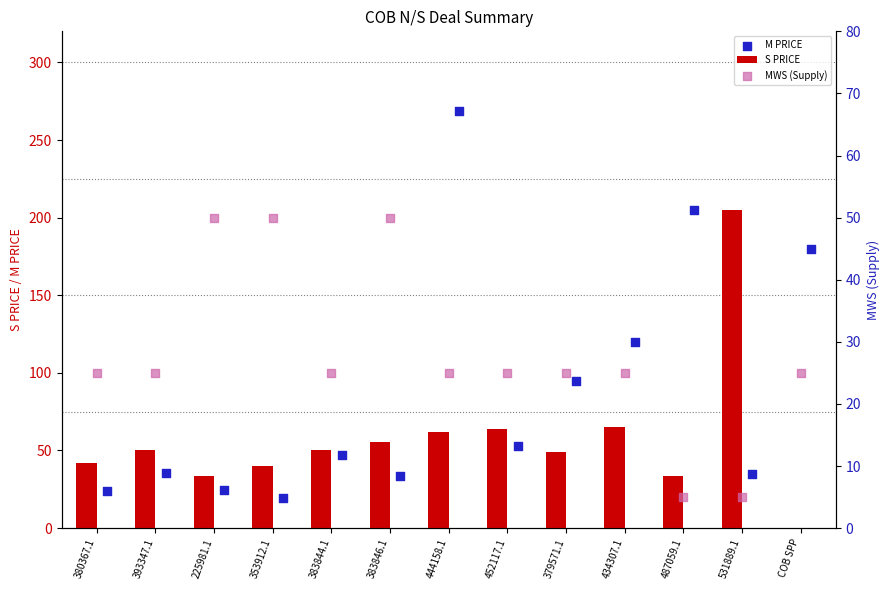

What is the sum of the S PRICE values at 434307.1 and 487059.1?

98.5